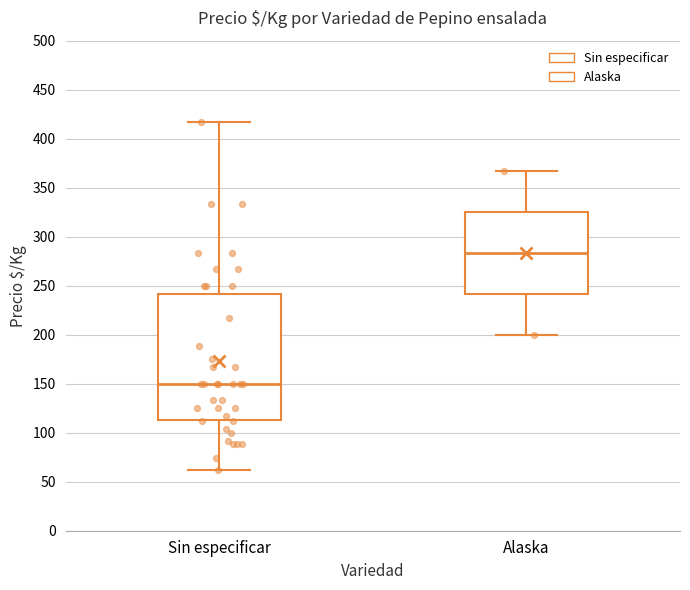

Reading left to right, transcribe this box plot: for each box, give where its median line is, the range the box spans, and where its two whiskers end, as read against the y-axis. The values are not printed on the chart, so give them approximately, as read against the axis.

Sin especificar: median 150, box 115 to 240, whiskers 60 to 415
Alaska: median 285, box 240 to 325, whiskers 200 to 365